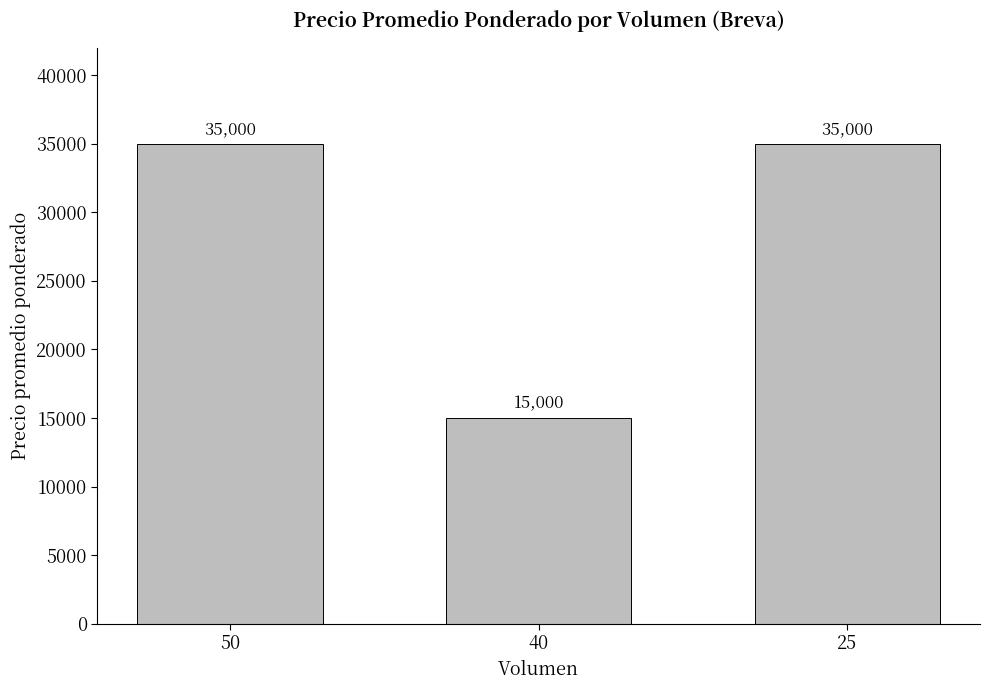

Reading right to left, transcribe all the data shown in this chart.

25=35000	40=15000	50=35000